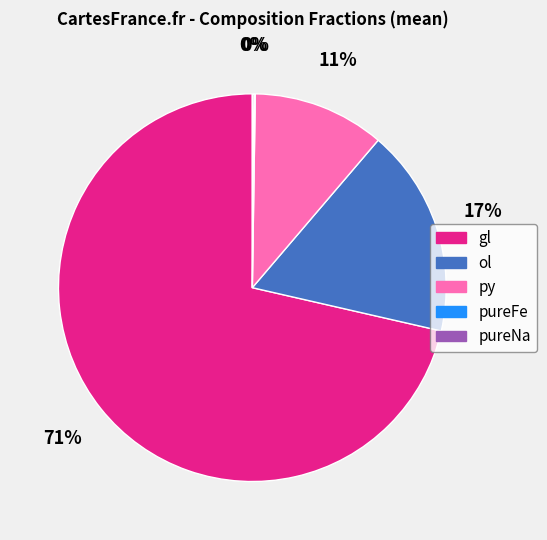

Is gl the majority of the pie?

Yes